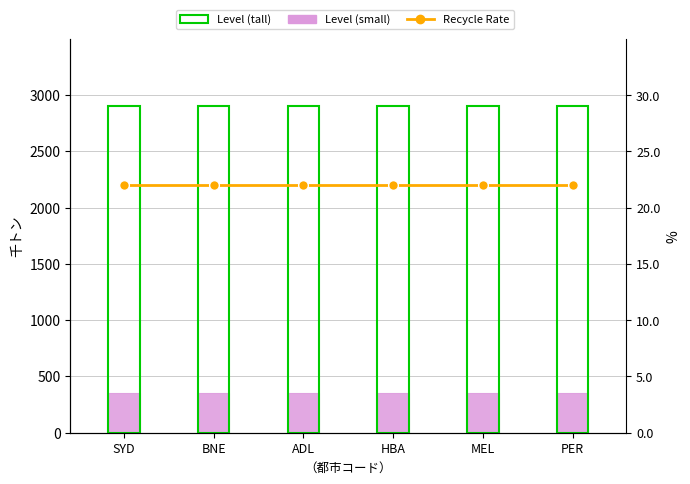

Reading right to left, list all the values displayed in this chart.

Level (tall): 2900	2900	2900	2900	2900	2900
Level (small): 350	350	350	350	350	350
Recycle Rate: 22	22	22	22	22	22